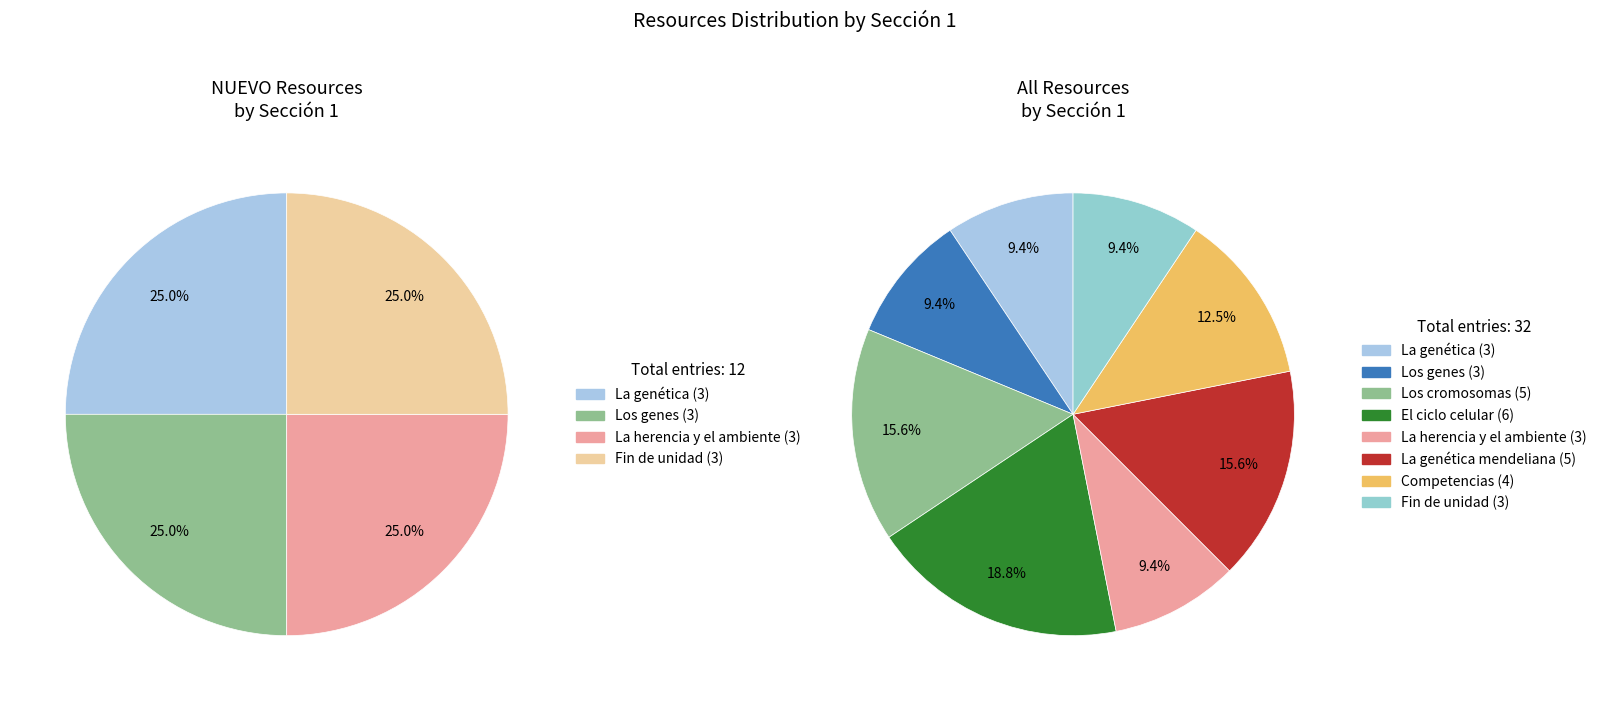

What percentage is the Los genes slice, to the nearest percent?

9%